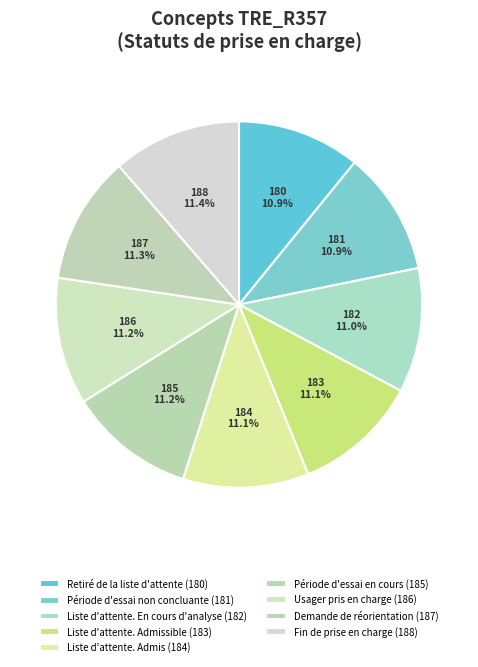

Count the number of slices in the pie.

9